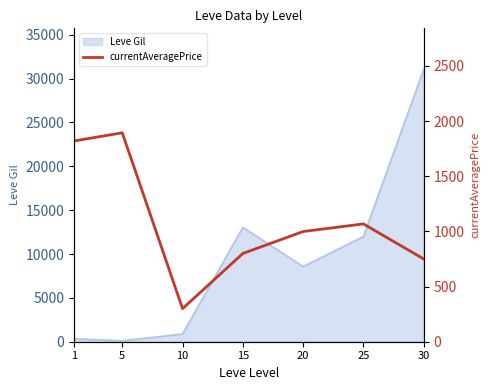

The value of Leve Gil at 25 is 12000. True or false?

True